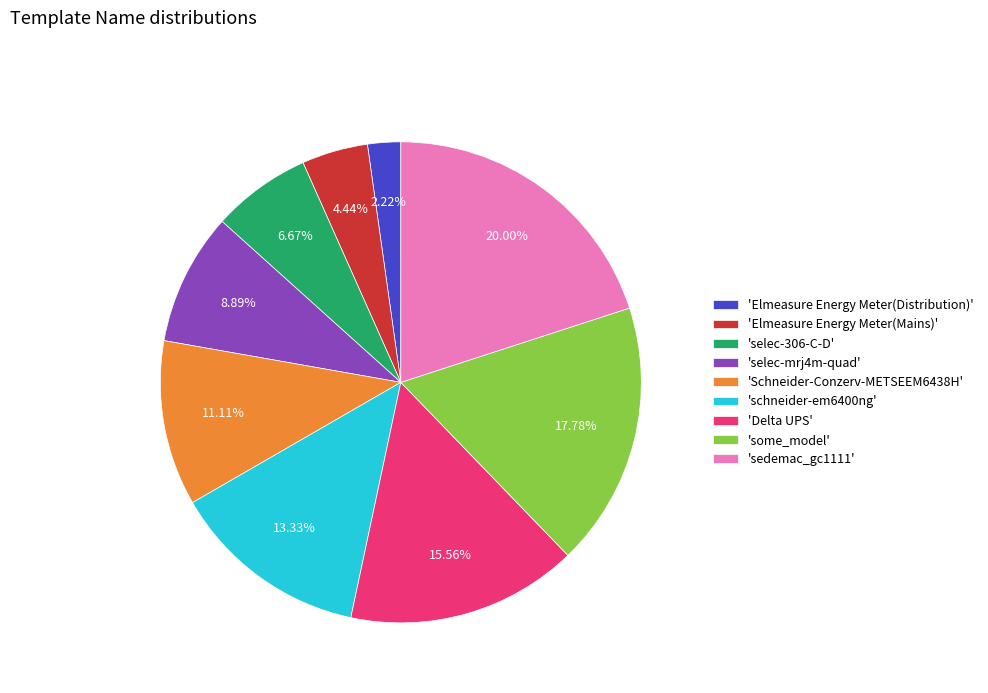

Count the number of slices in the pie.

9